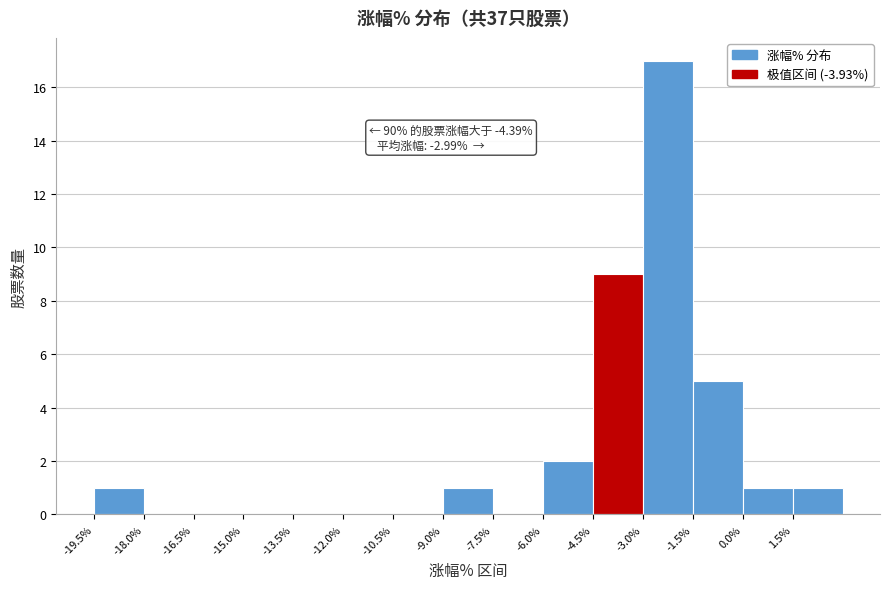

Which range on the x-axis has the tallest bar?

-3.0 to -1.5